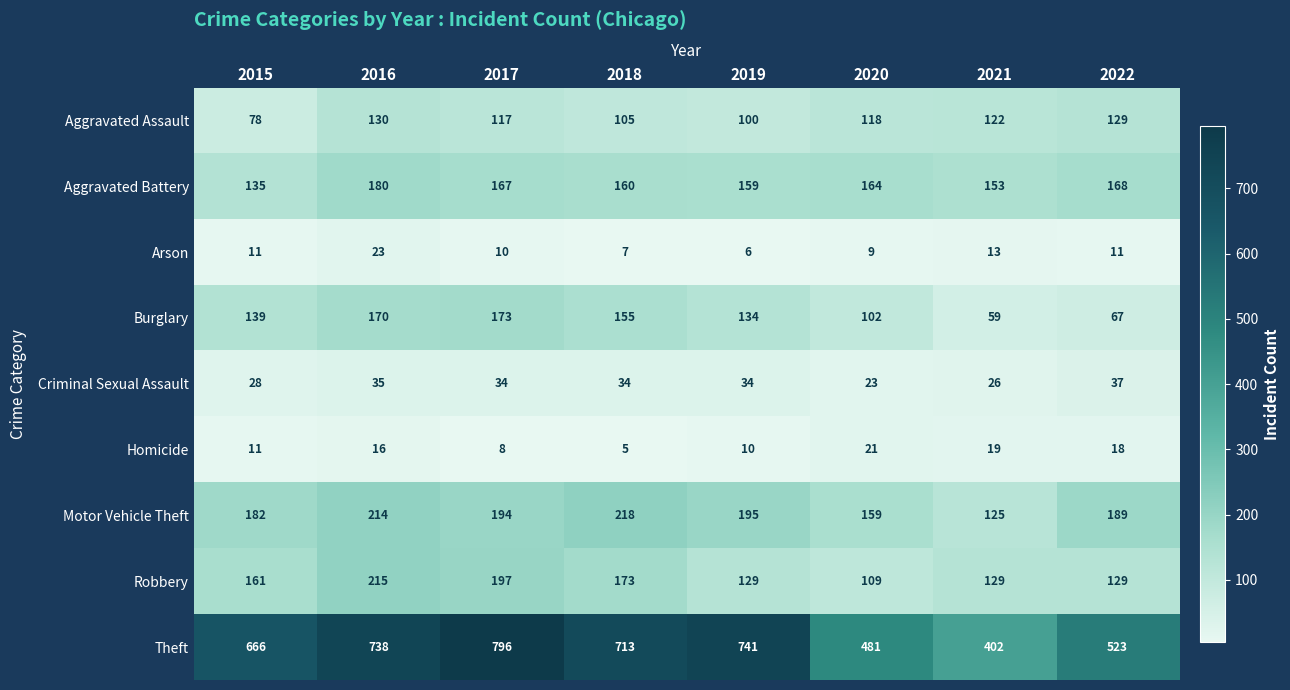

At which label is Homicide closest to 13?

2015